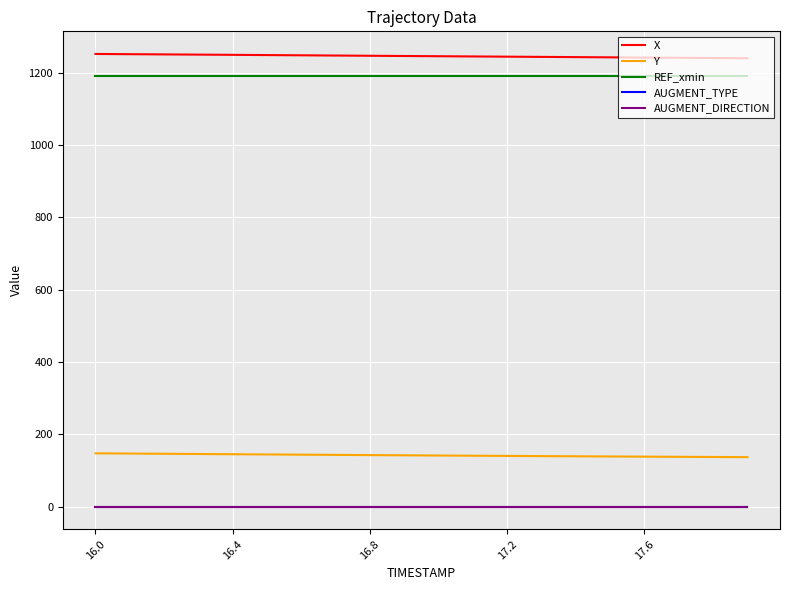

Does the chart display data point markers on the line(s)?

No